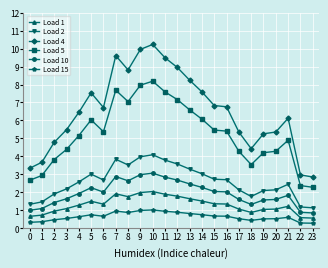

The value of Load 2 at 3 is 1.5. True or false?

False